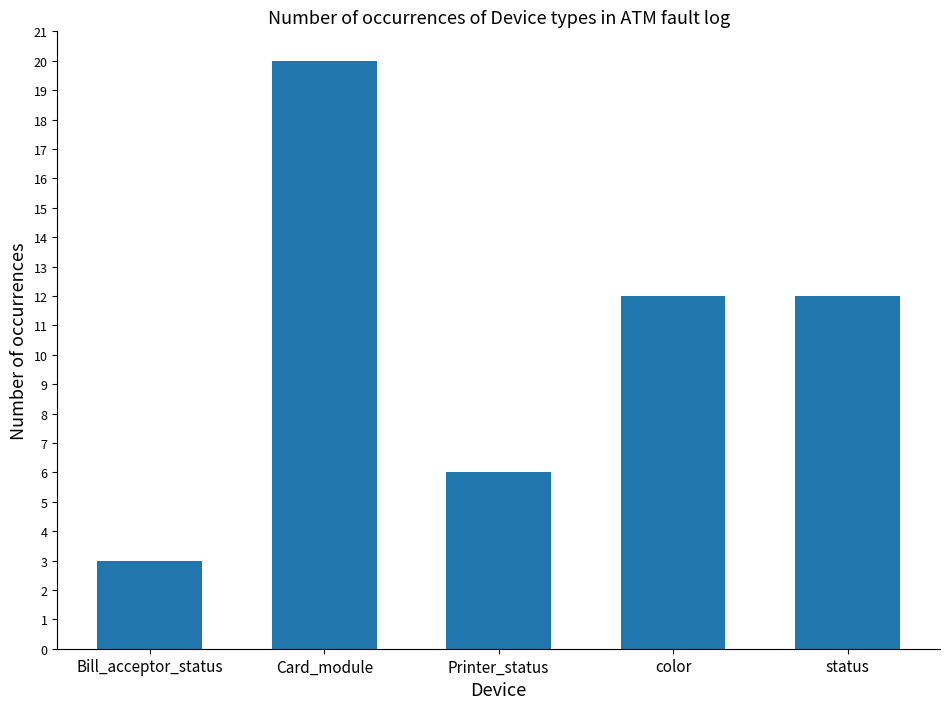

Read the value at status.

12